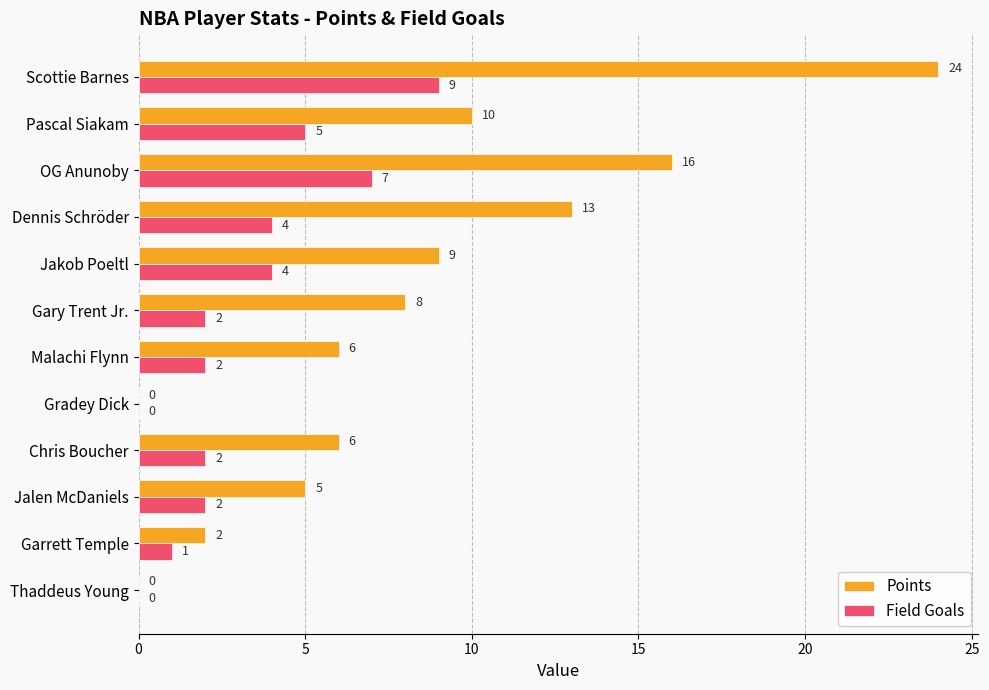

Is it true that Points equals 10 at Pascal Siakam?

True